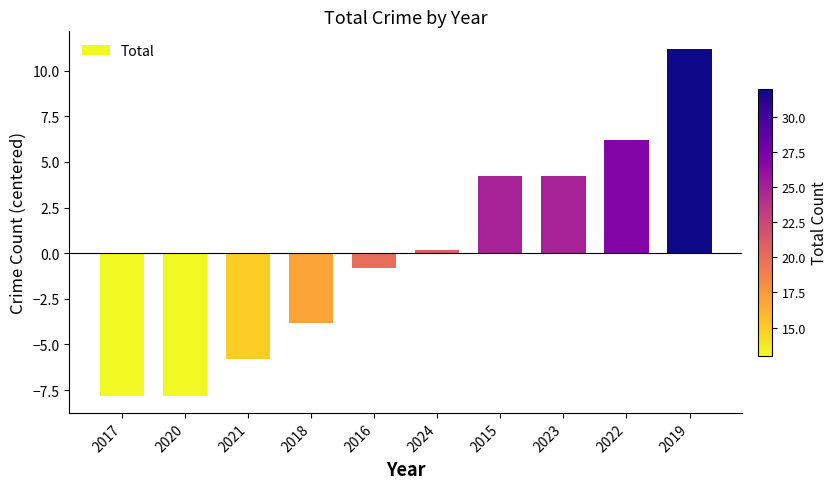

What is the minimum value shown in the chart?

-7.8